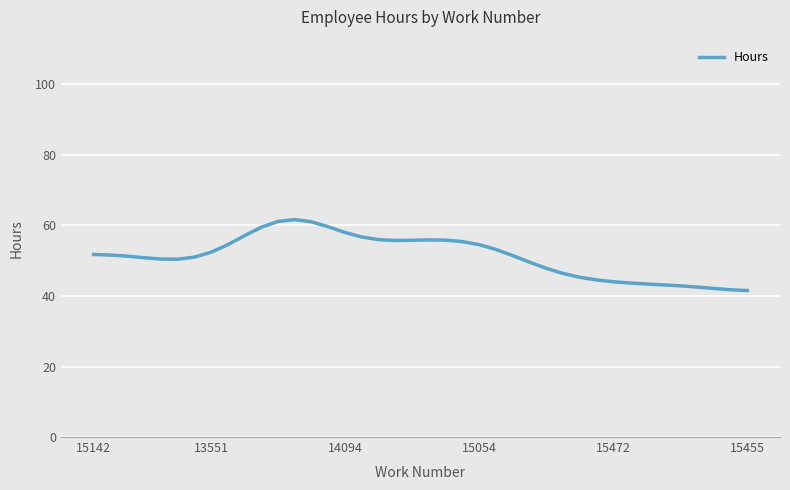

What is the greatest value displayed?

61.7